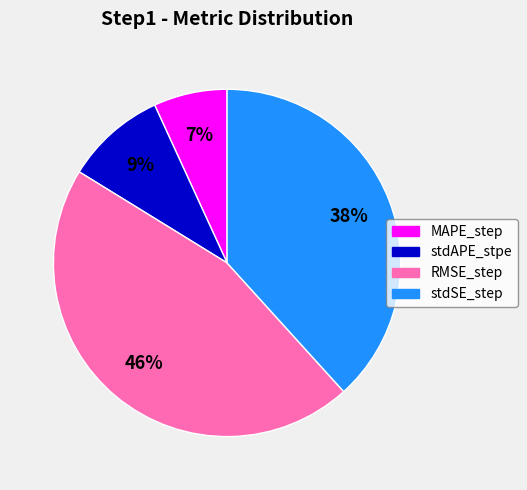

True or false: stdSE_step accounts for 47% of the total.

False